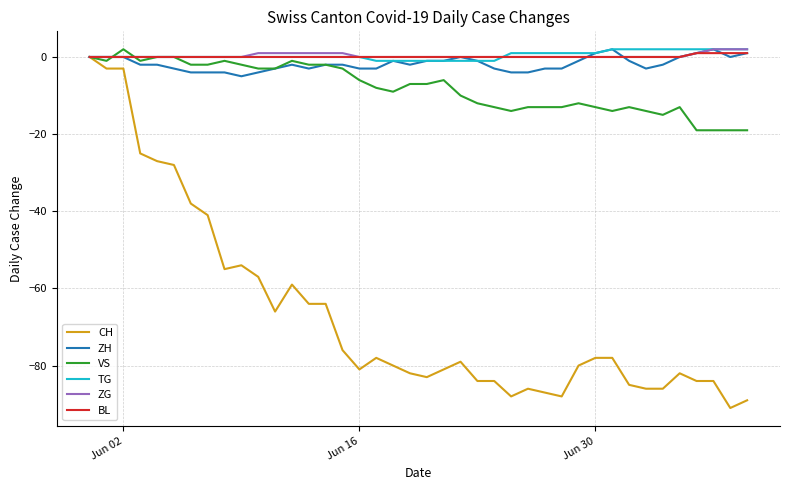

Which series has the largest range (max minus min)?

CH